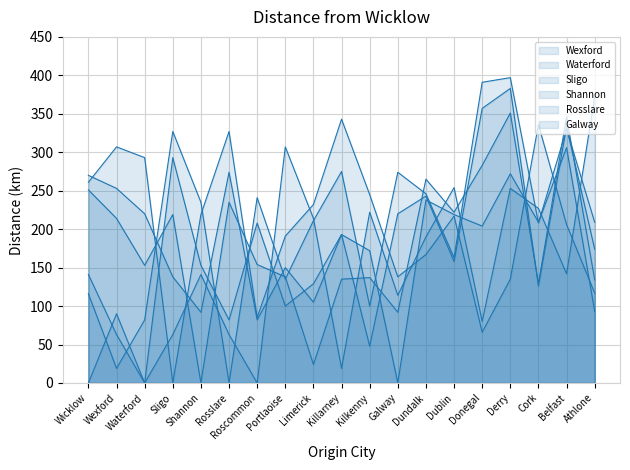

How many interior local valleys does the Rosslare series have?

6